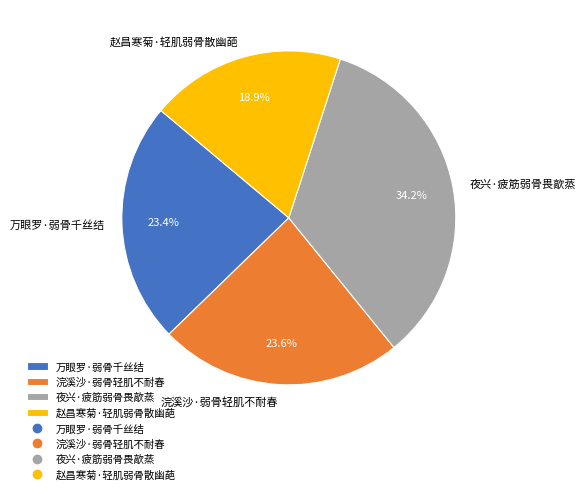

How many segments does this pie chart have?

4